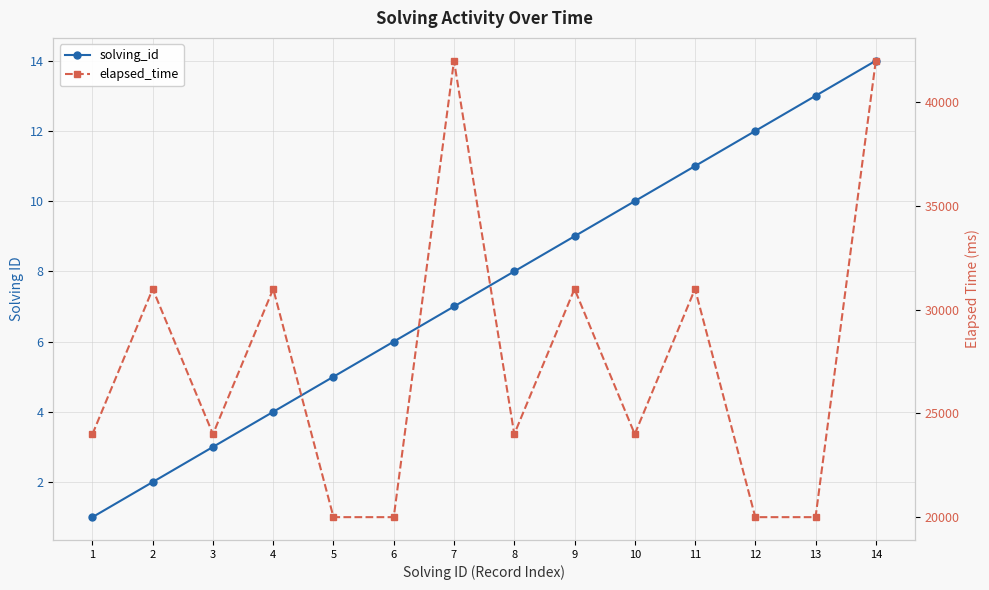

What is the difference between the solving_id values at 12 and 2?

10